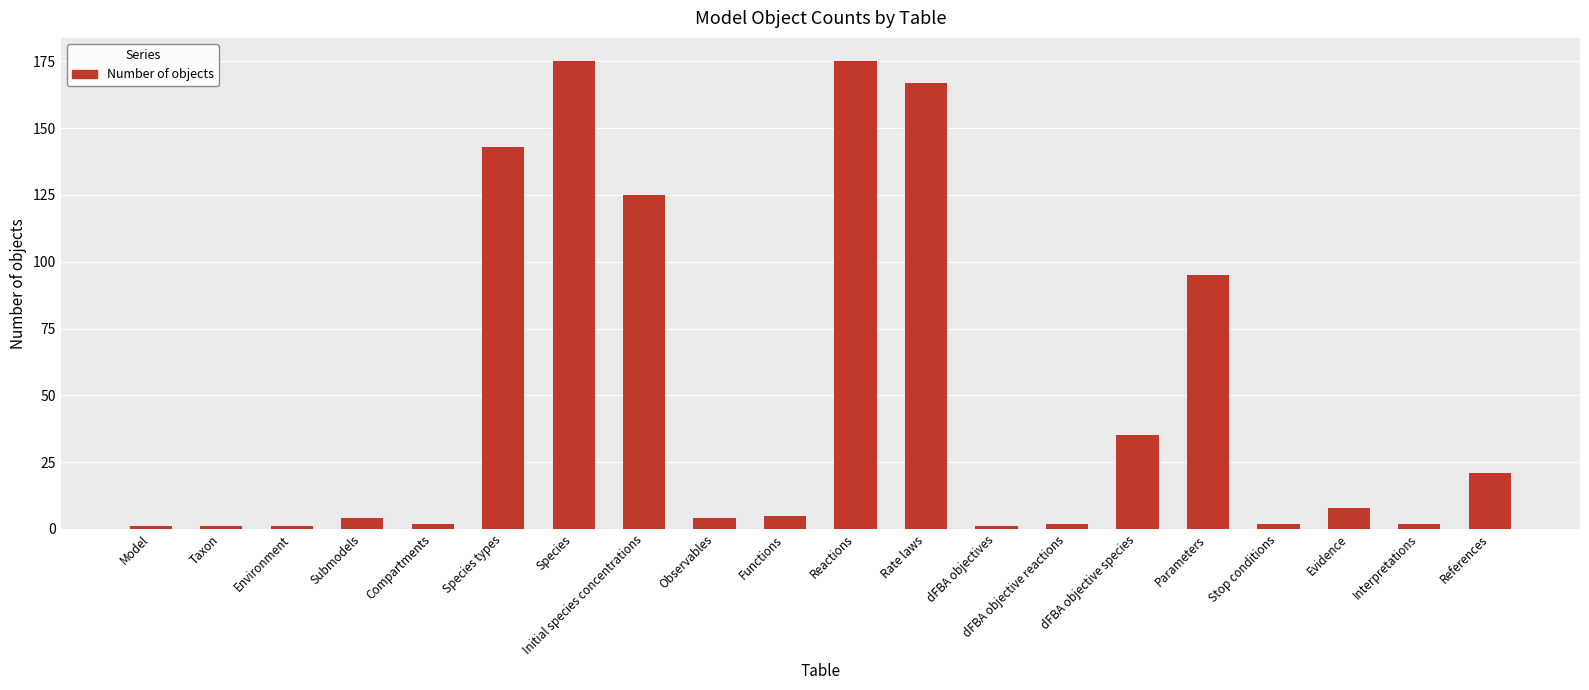

What is the maximum value shown in the chart?

175